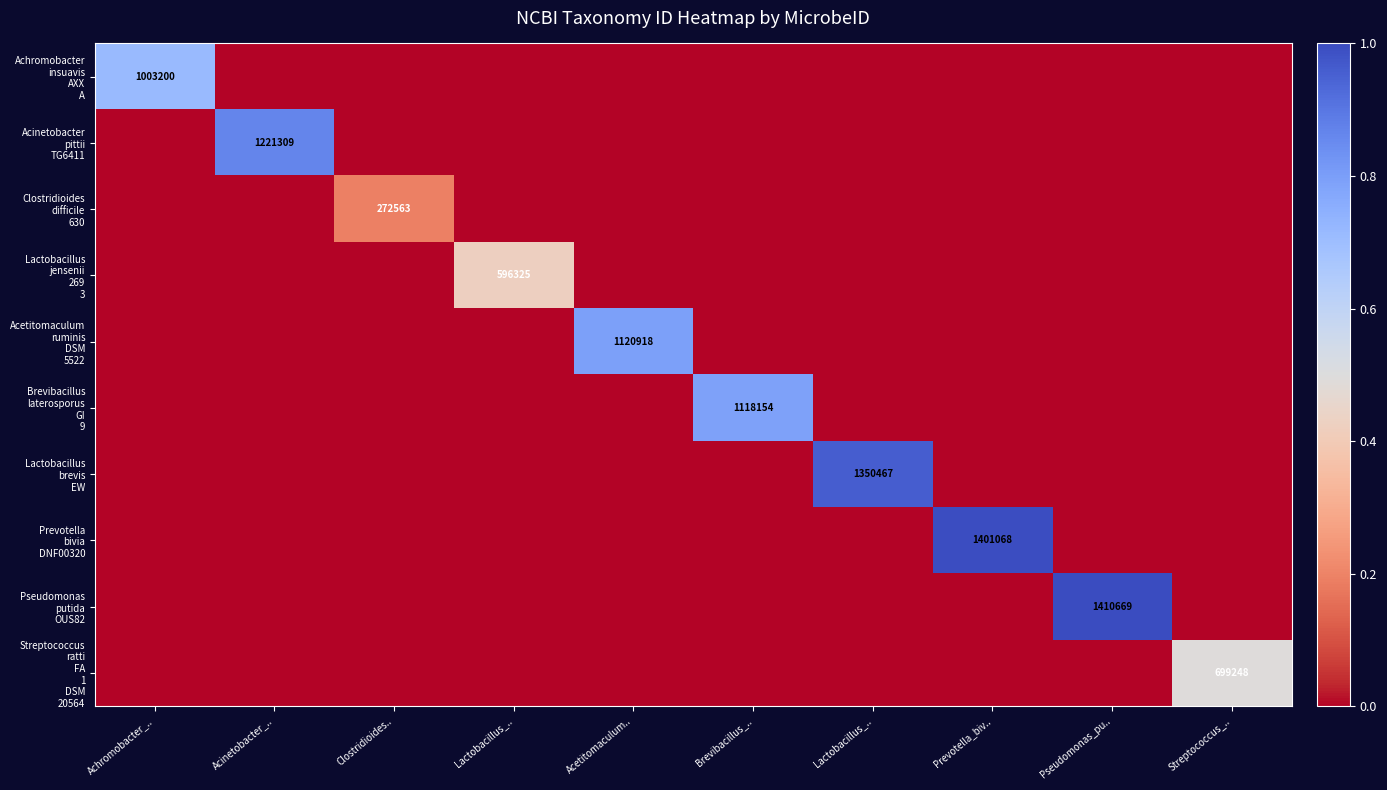

List the series in order of their peak value, highest first.

Pseudomonas putida OUS82, Prevotella bivia DNF00320, Lactobacillus brevis EW, Acinetobacter pittii TG6411, Acetitomaculum ruminis DSM 5522, Brevibacillus laterosporus GI 9, Achromobacter insuavis AXX A, Streptococcus ratti FA 1 DSM 20564, Lactobacillus jensenii 269 3, Clostridioides difficile 630